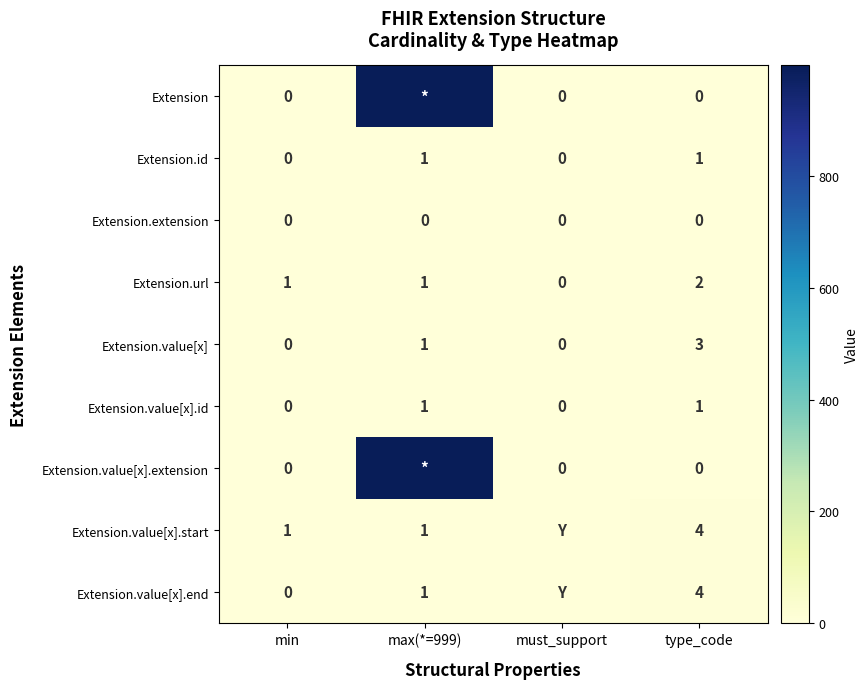

At which label does Extension.url reach its peak?

type_code